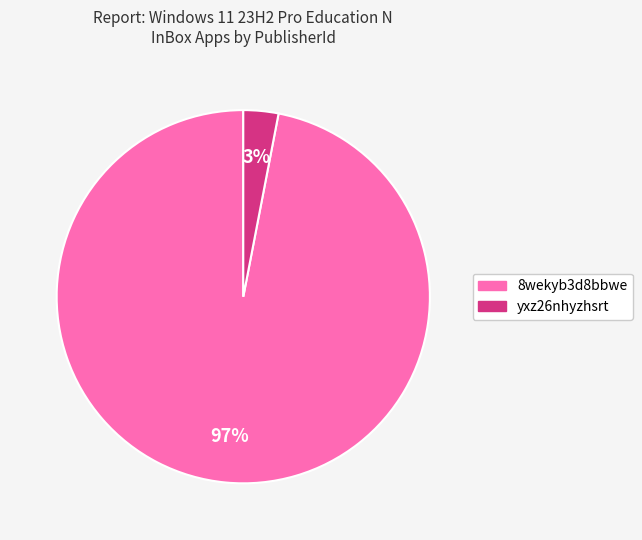

Combined, do 8wekyb3d8bbwe and yxz26nhyzhsrt account for over 50%?

Yes